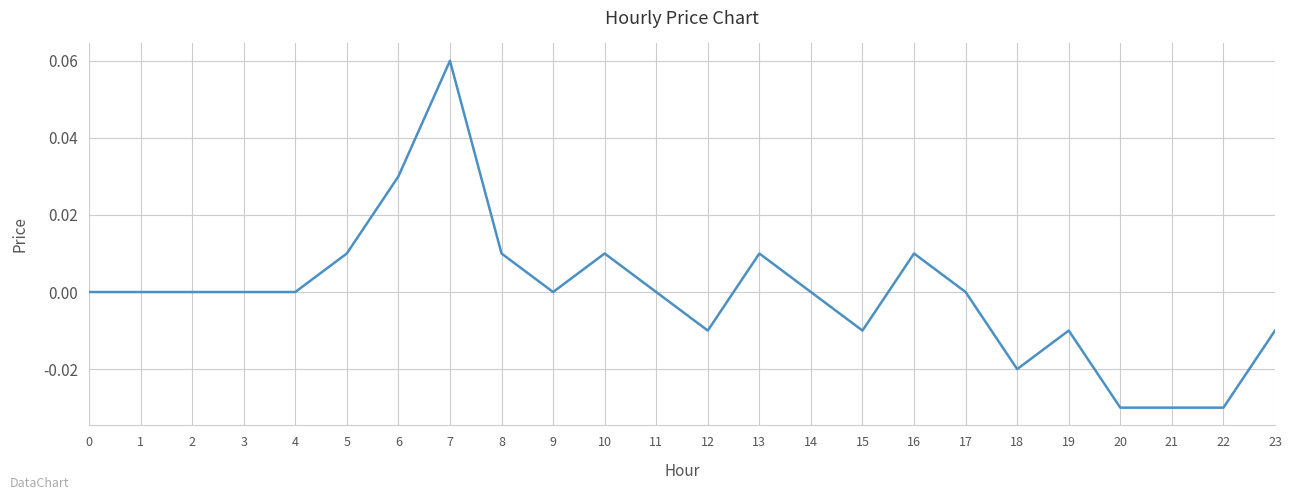

At which category does the chart reach its peak across all series?

7